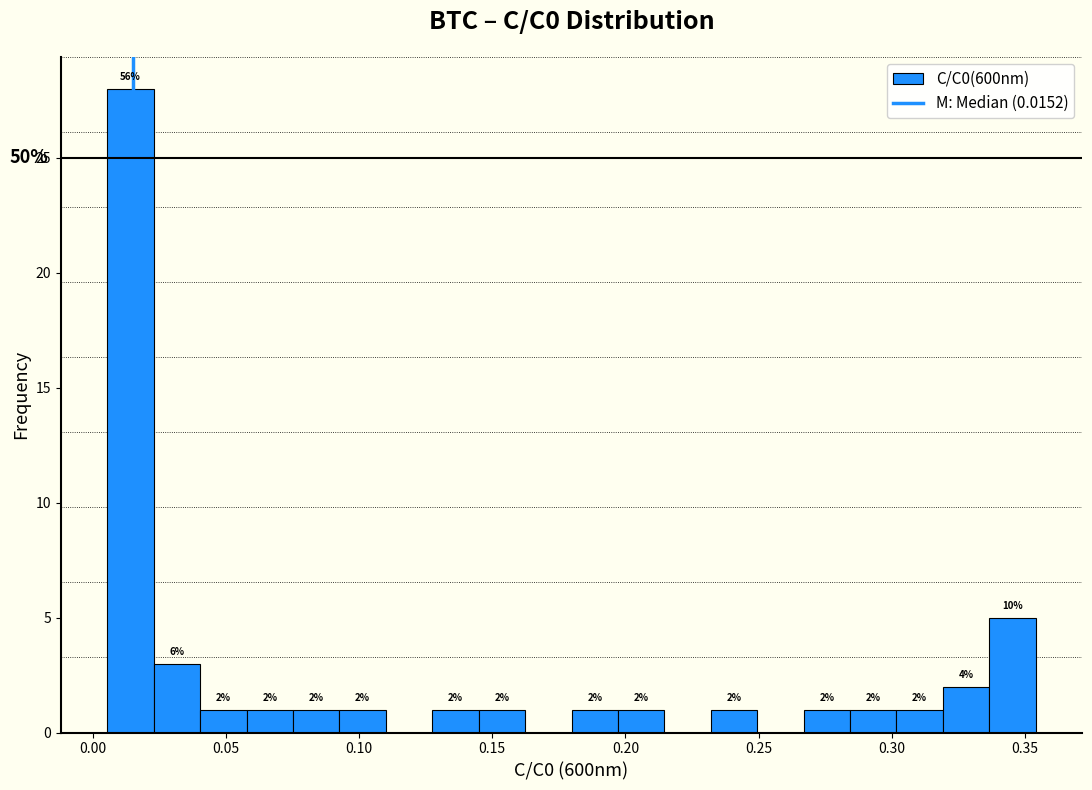

Around what value on the x-axis is the tallest bar? Give the approximate position of its centre, as read against the axis.

0.015